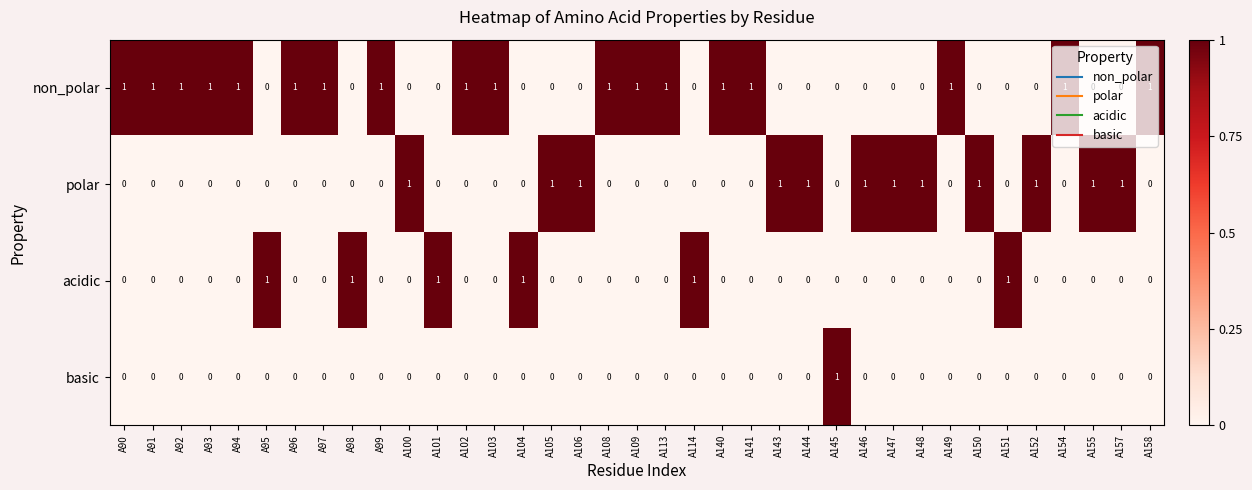

Rank the series by their average value, from highest to lowest.

non_polar, polar, acidic, basic